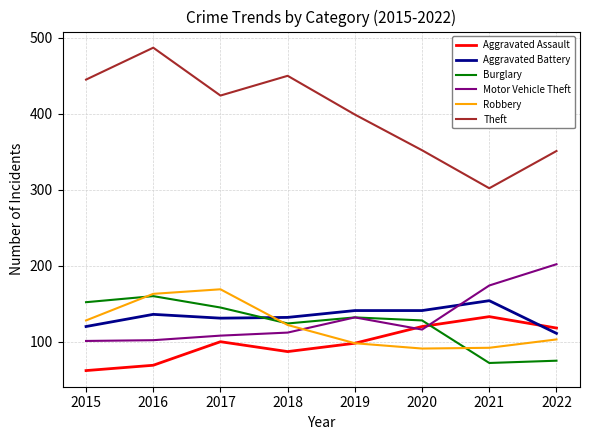

Is it true that Robbery equals 124 at 2021?

False